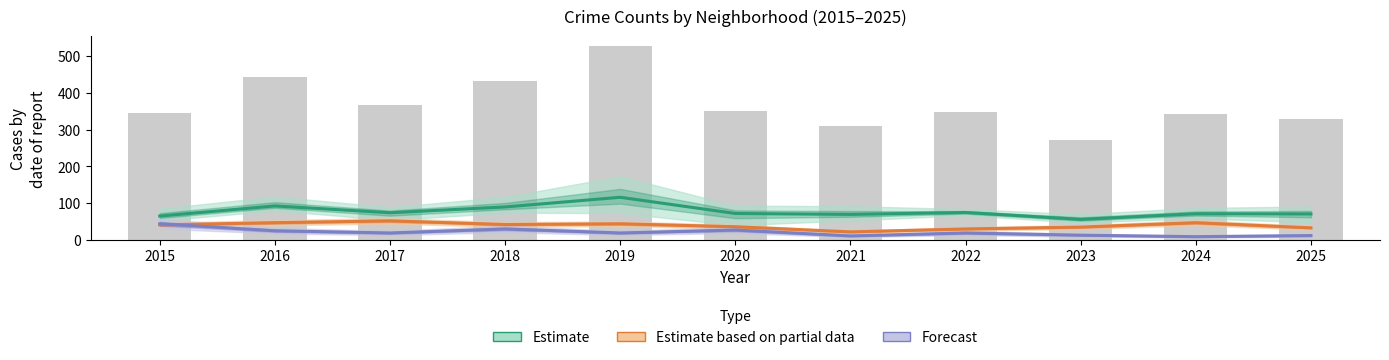

At which label does Estimate based on partial data first exceed 41?

2016